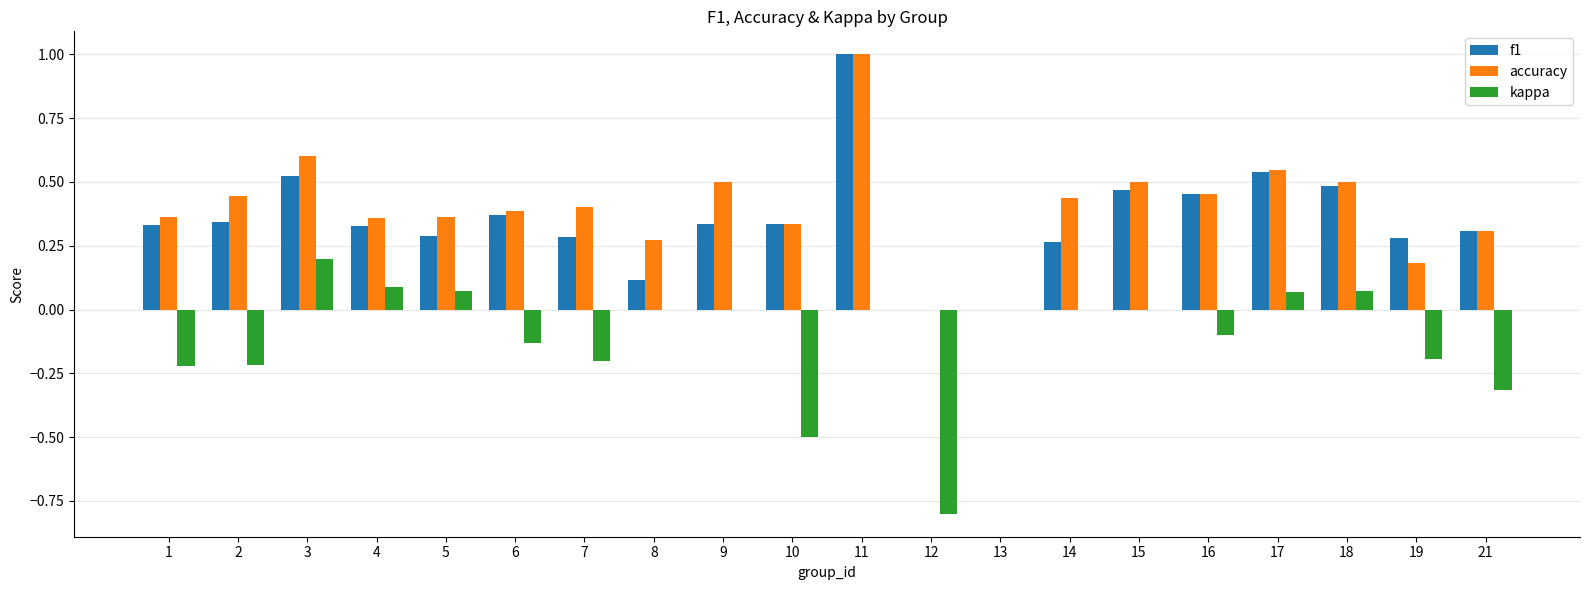

How many categories are shown in the chart?

20